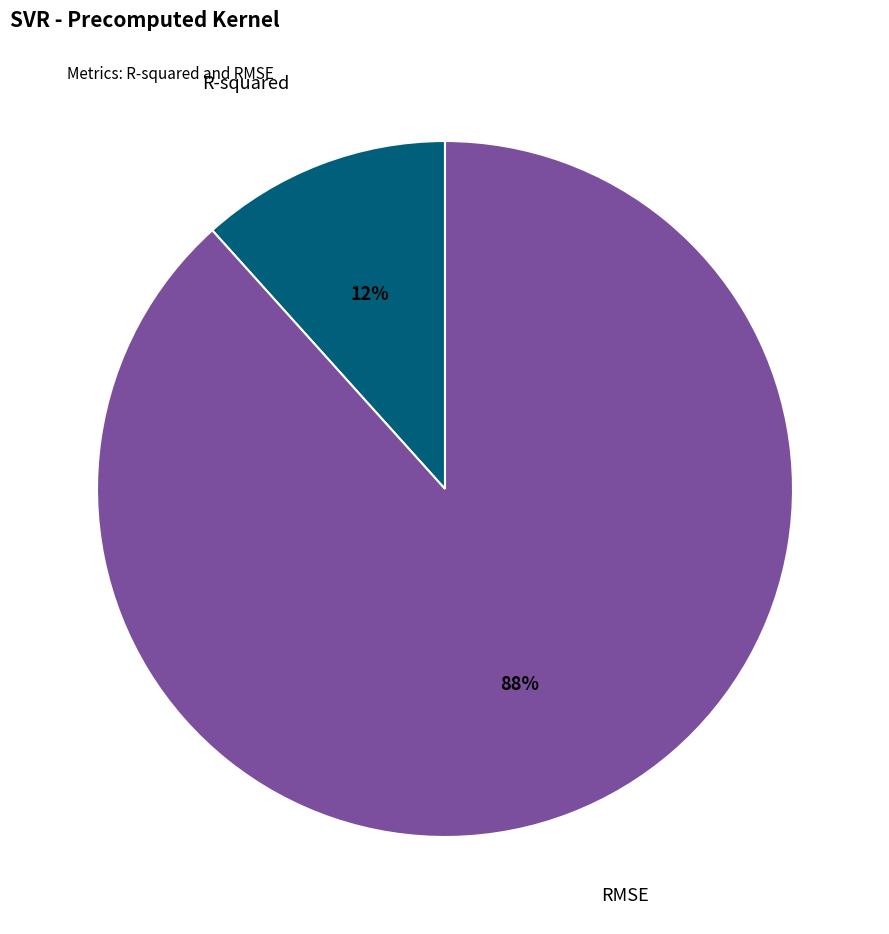

Is there any slice that represents more than half of the pie?

Yes